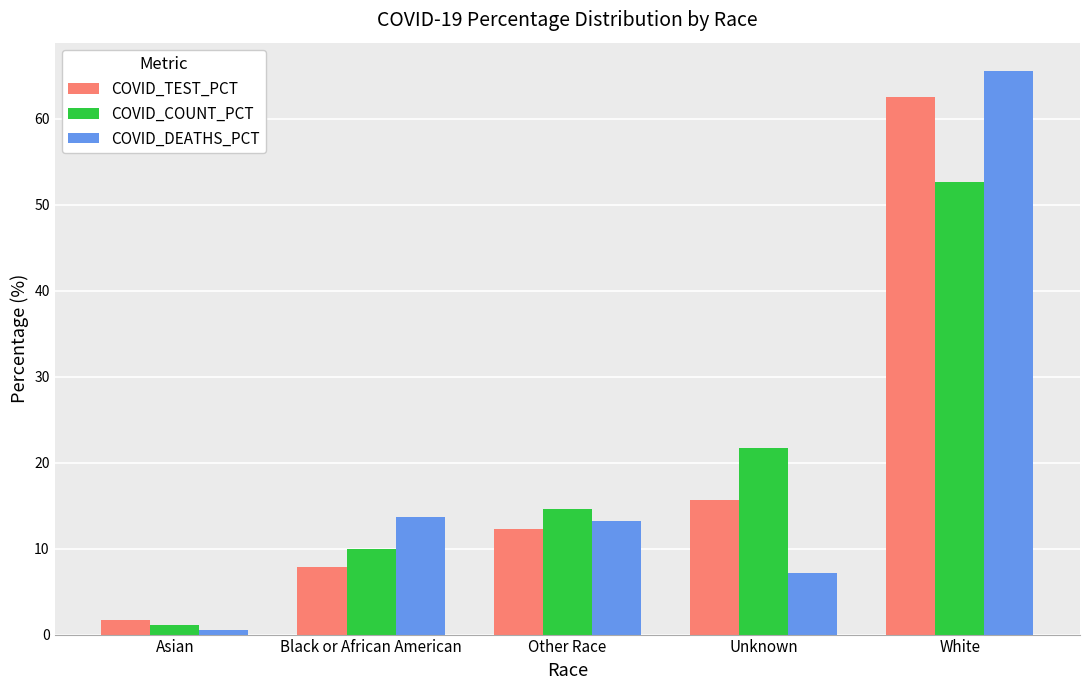

How many groups of bars are there?

5